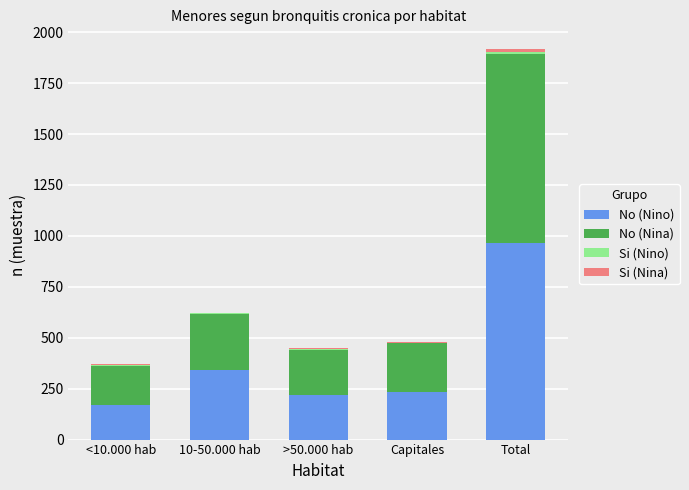

What is the highest value of the No (Nino) series?

964